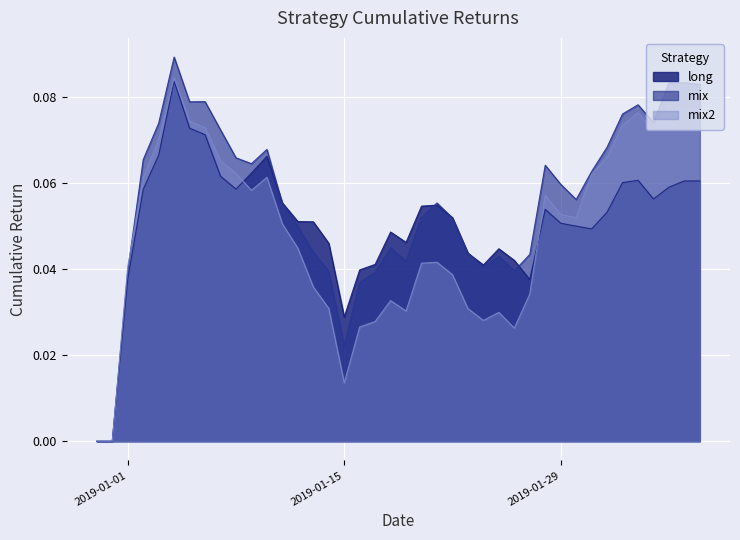

List the series in order of their peak value, lowest first.

long, mix2, mix